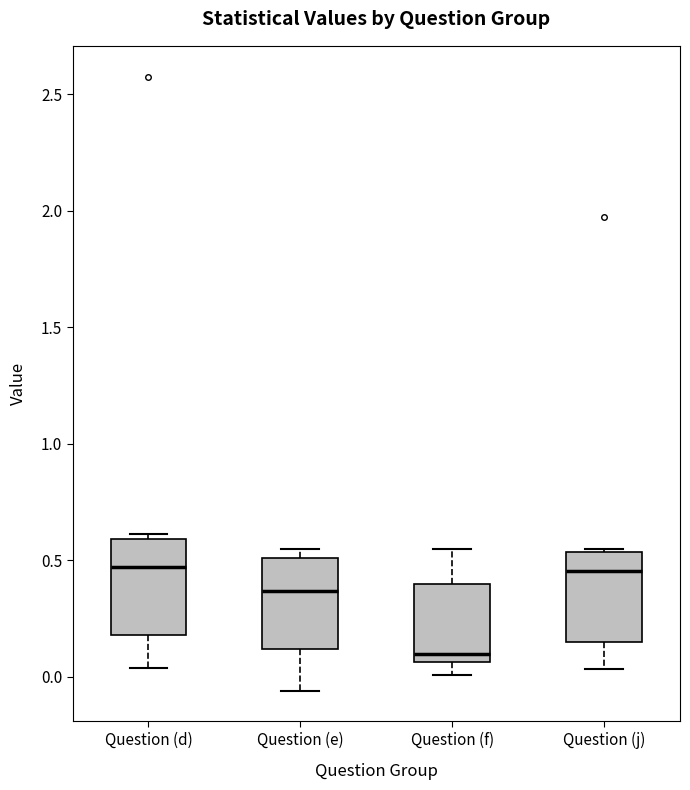

Where is the lower edge of the box for Question (f) on the y-axis? The values are not printed on the chart, so give them approximately, as read against the axis.

0.05